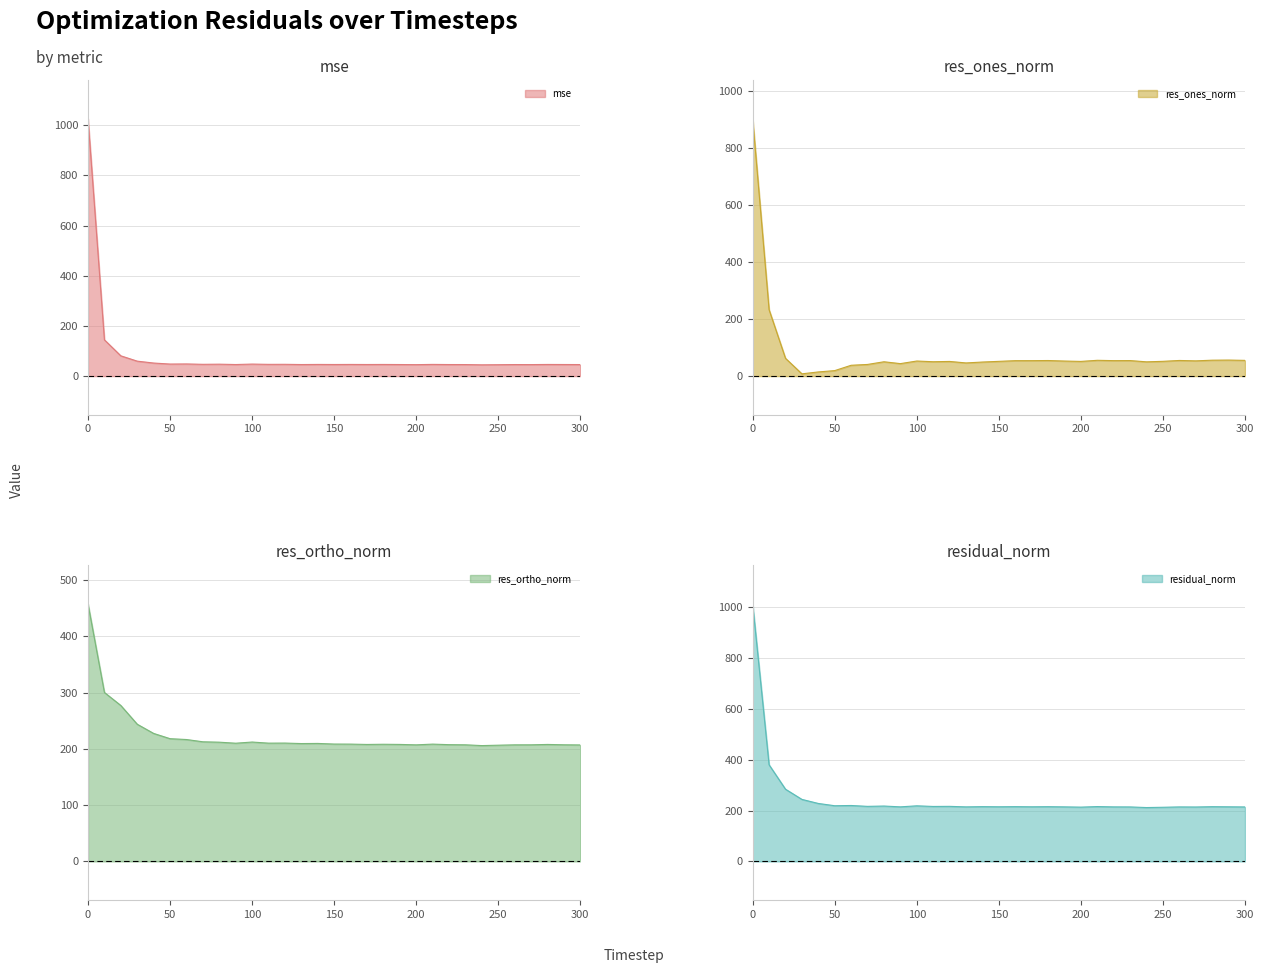

At which category does the chart reach its minimum across all series?

30